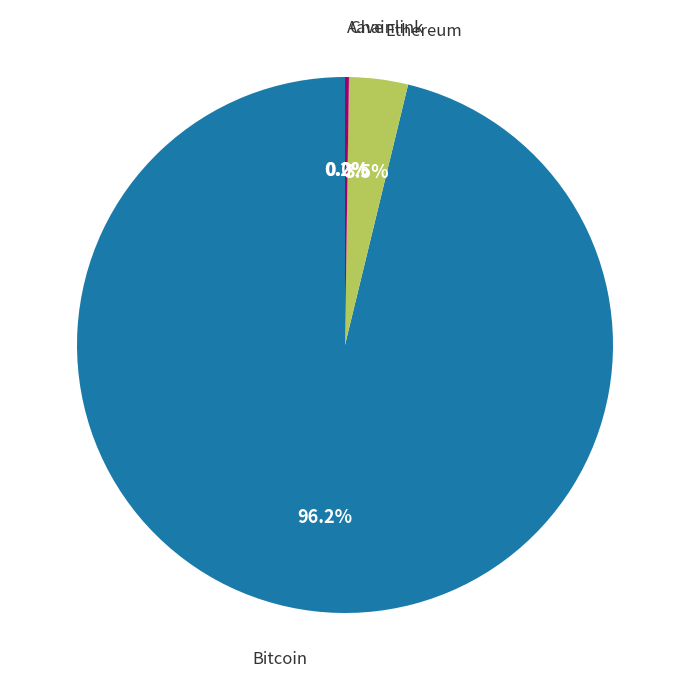

Is there a majority slice in this chart?

Yes